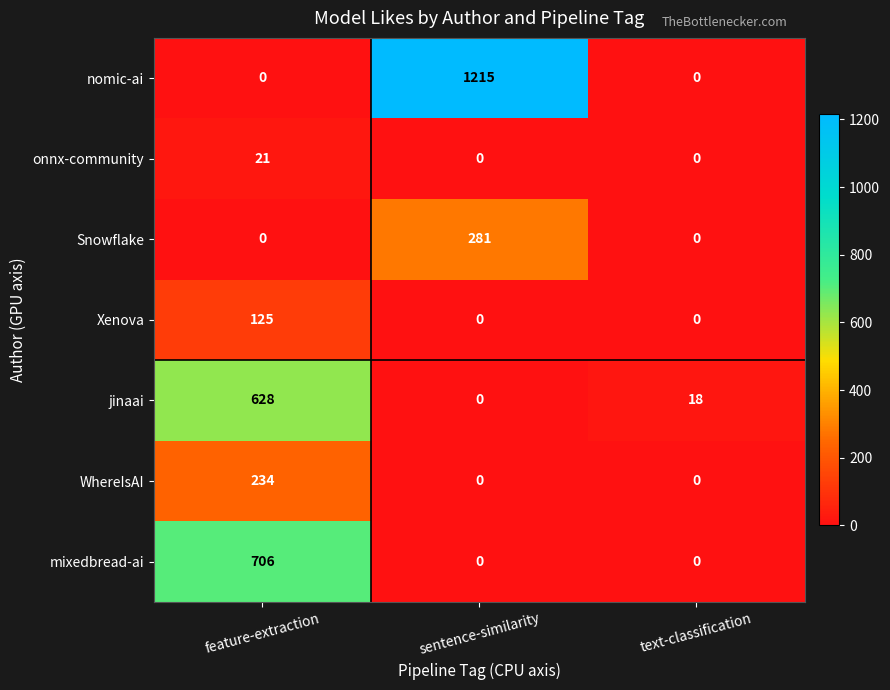

How many positive values does the onnx-community series have?

1